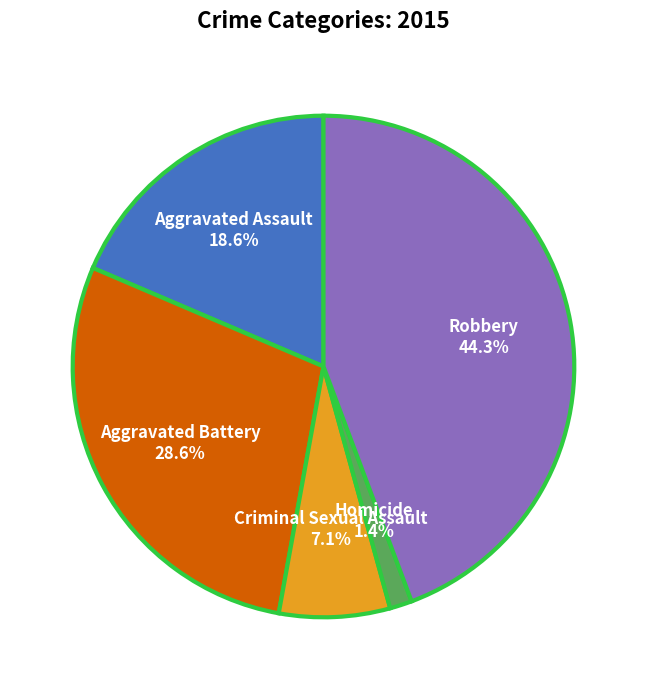

Count the number of slices in the pie.

5